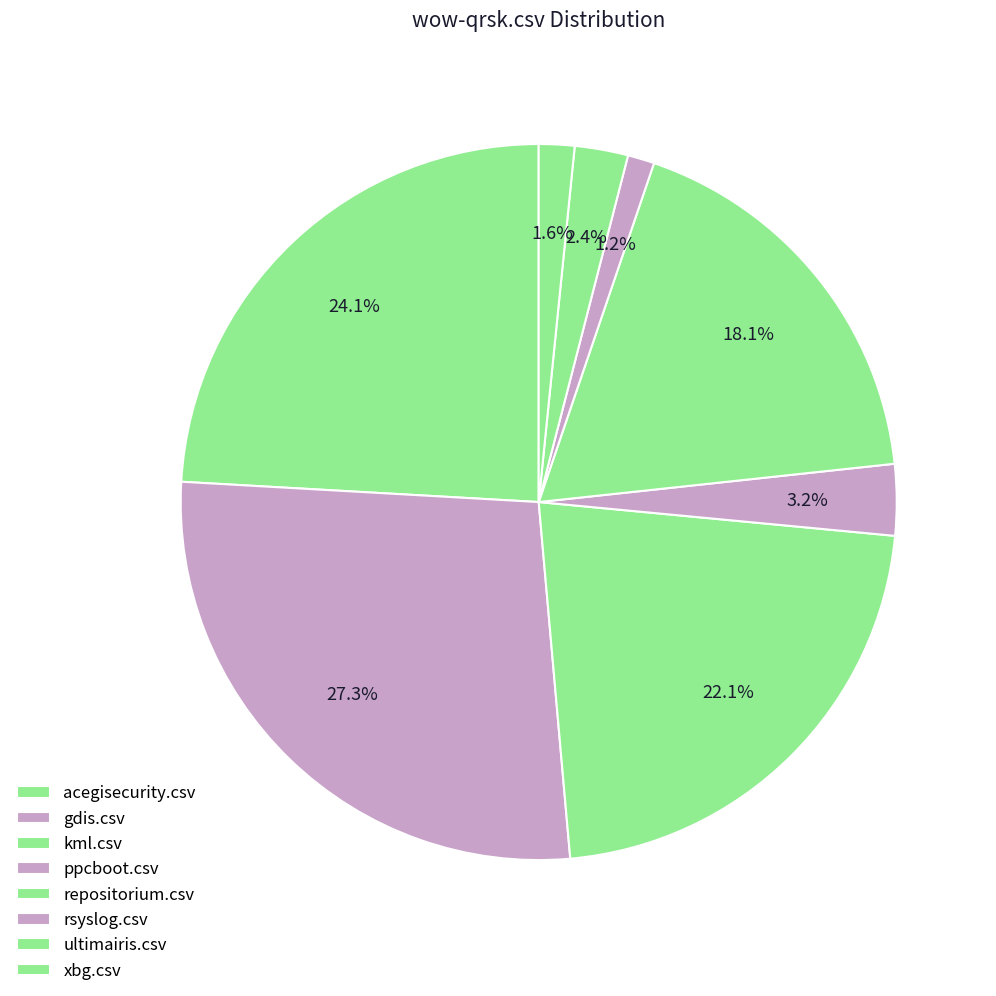

To the nearest percent, what is the difference between the ppcboot.csv and acegisecurity.csv slice percentages?

21%